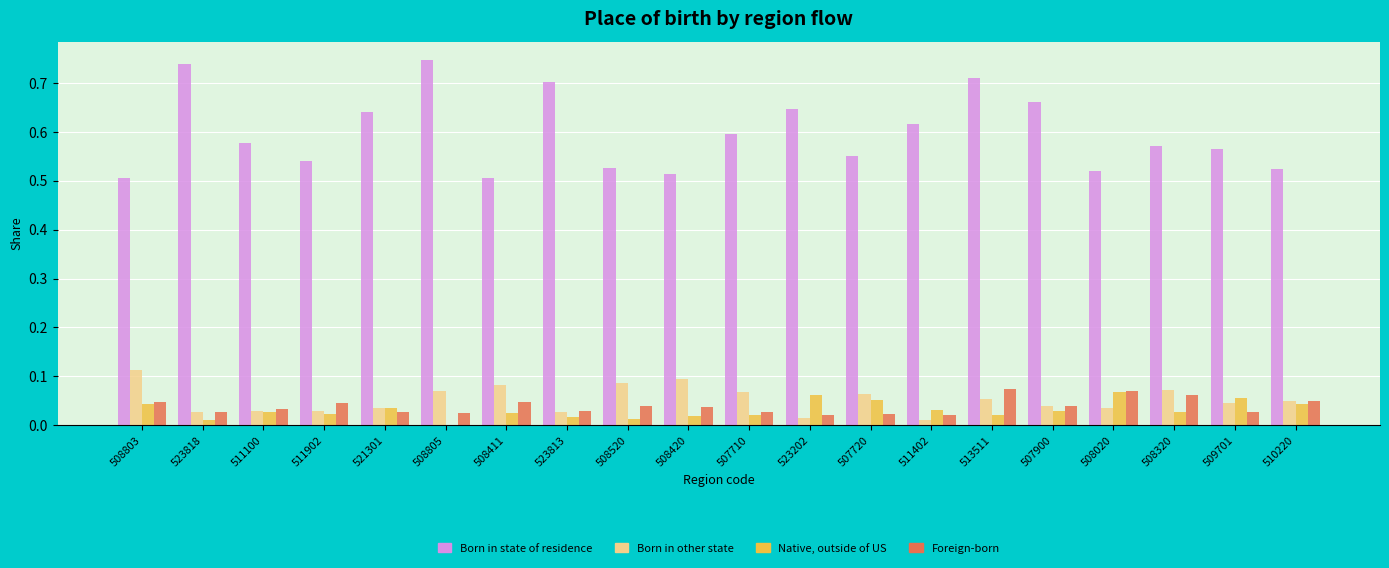

Between 523813 and 507720, which series saw the biggest shift?

Born in state of residence